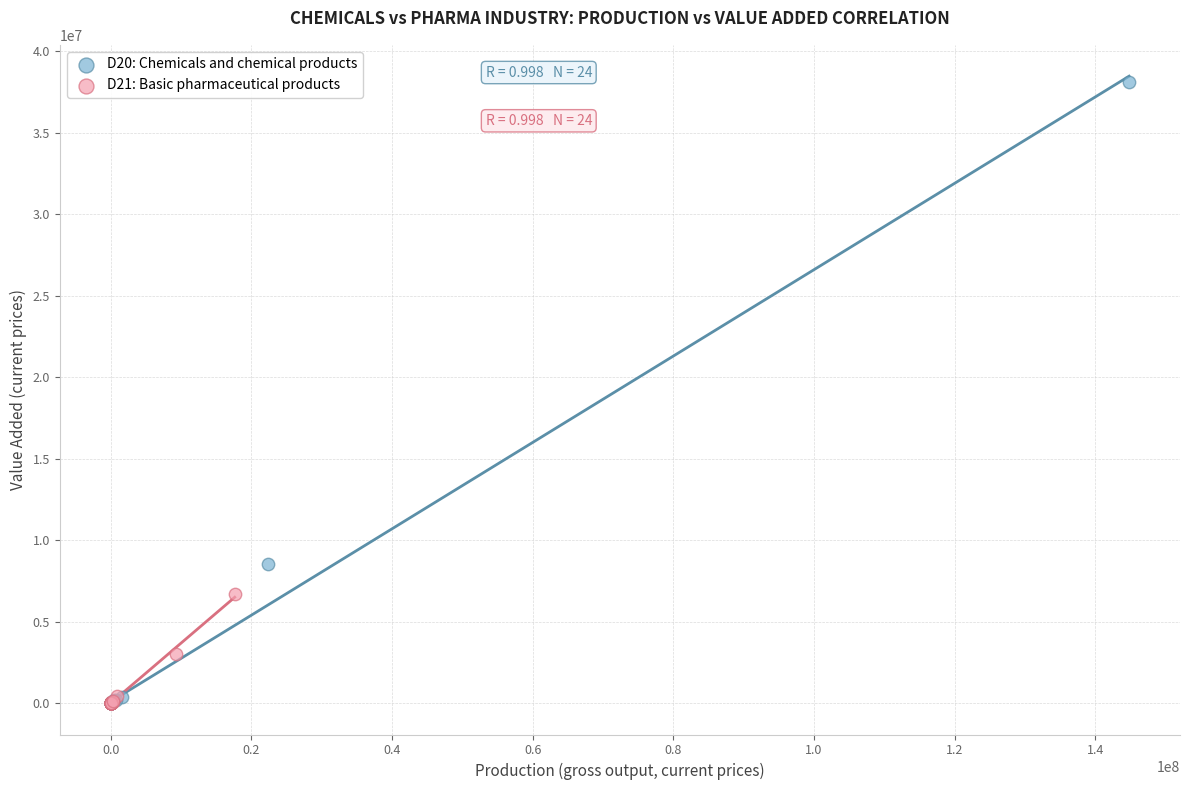

Which series reaches the maximum Y coordinate?

D20: Chemicals and chemical products